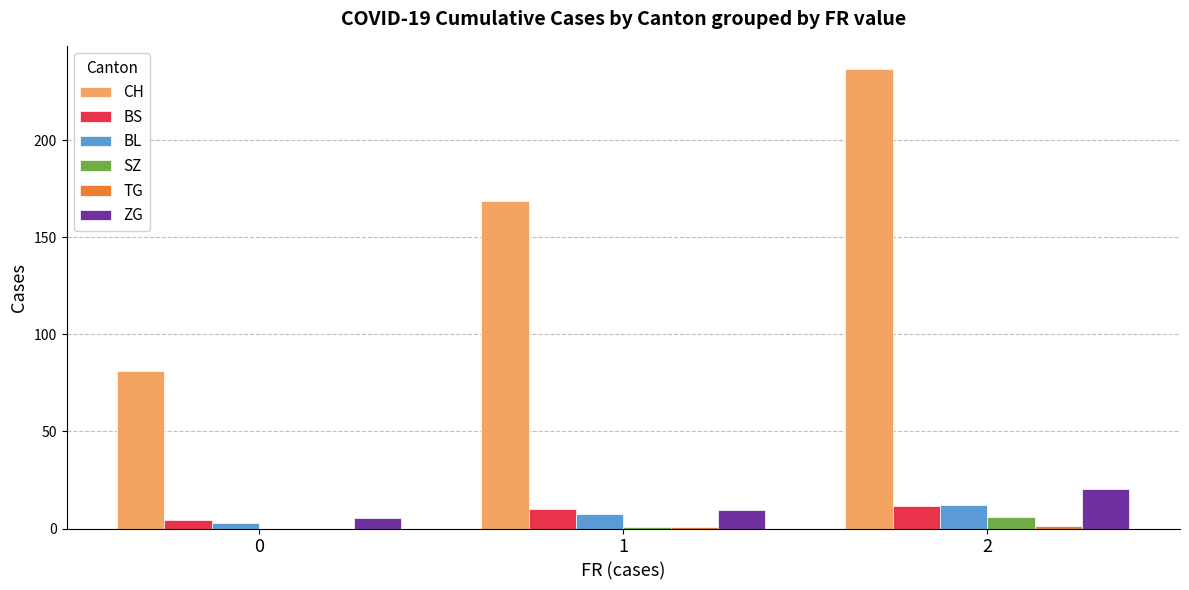

Between 1 and 2, which series saw the biggest shift?

CH